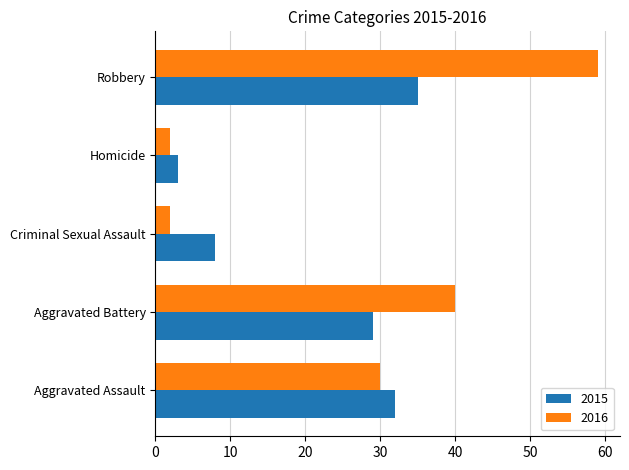

What is the greatest value displayed?

59